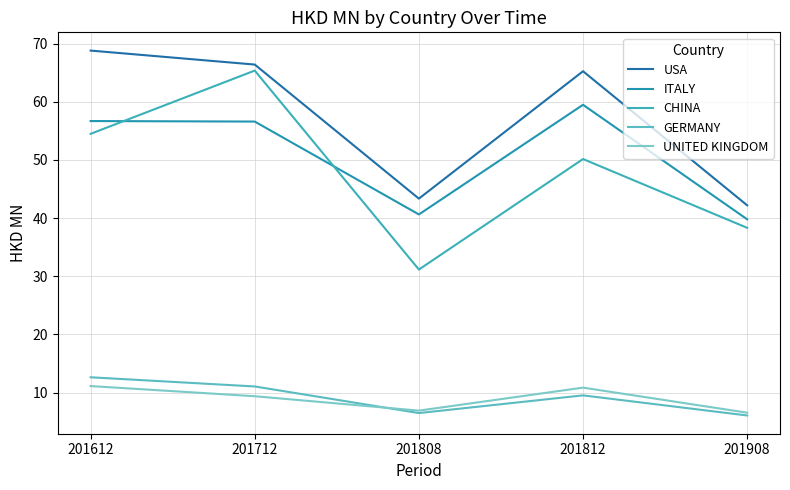

Is it true that ITALY equals 56.6 at 201712?

True